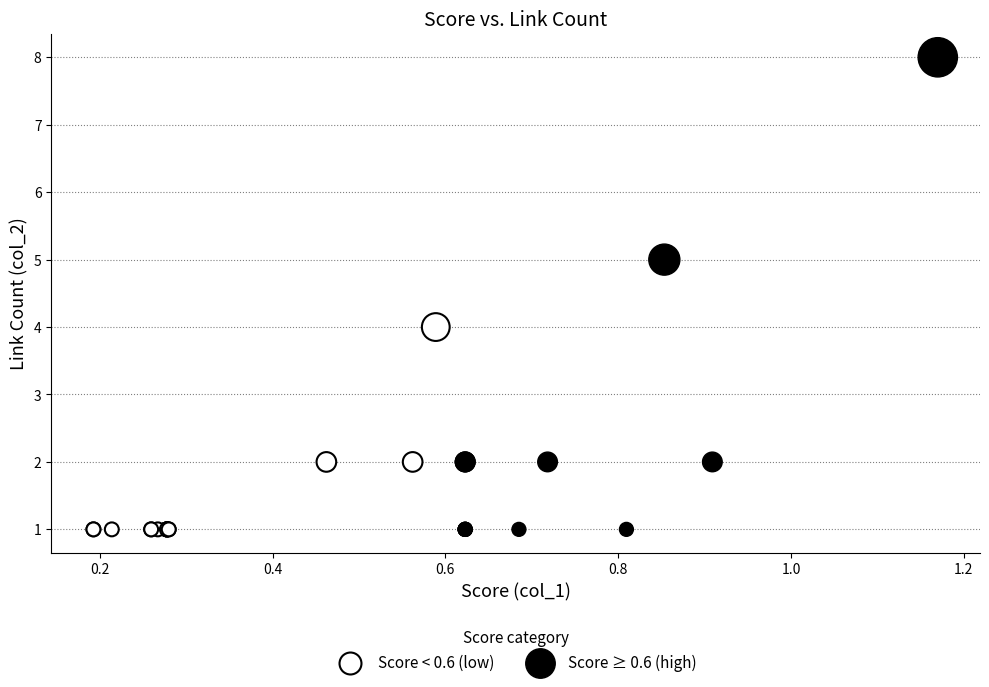

Which series contains the highest Y value?

Score ≥ 0.6 (high)